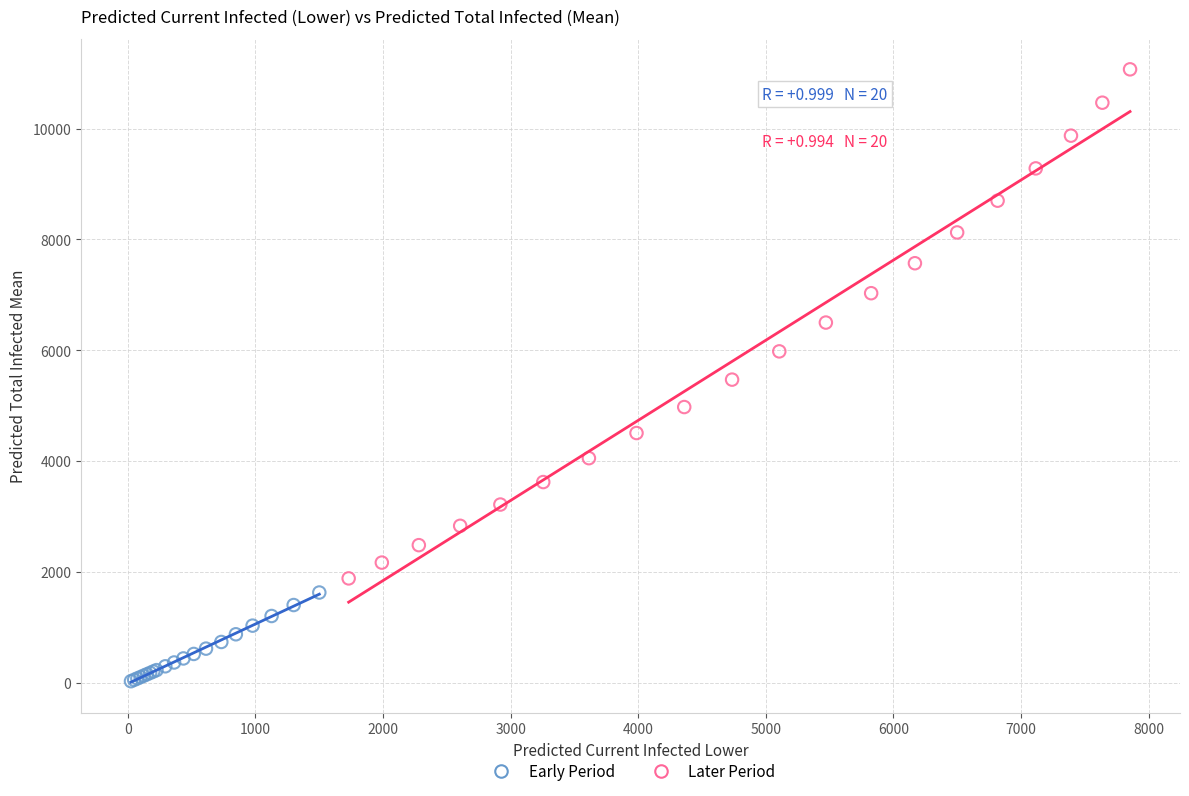

Which series has the largest Y range (max minus min)?

Later Period